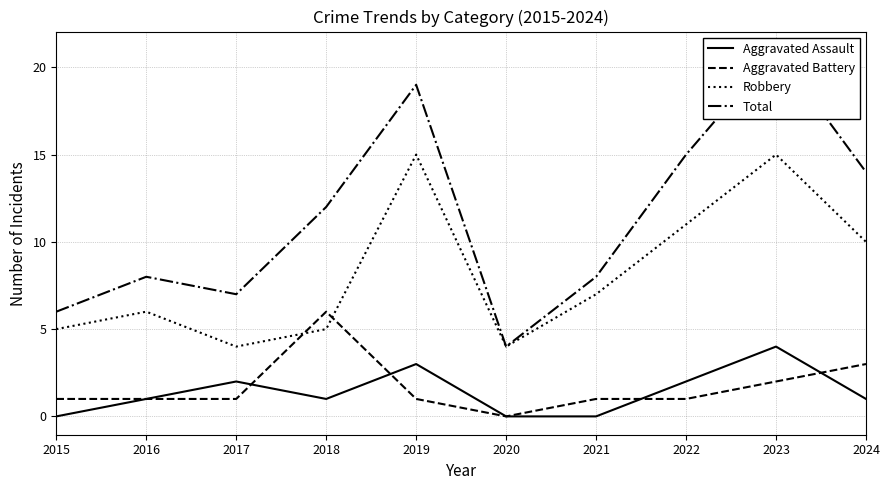

Where is Aggravated Assault nearest to the value 2?

2017